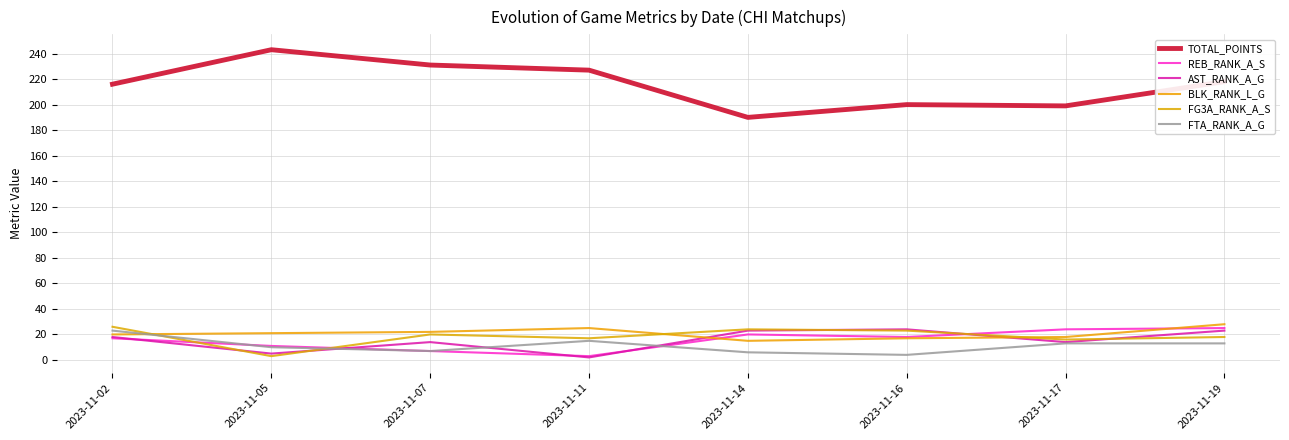

Reading right to left, extract all data points from this chart.

TOTAL_POINTS: 2023-11-19=218	2023-11-17=199	2023-11-16=200	2023-11-14=190	2023-11-11=227	2023-11-07=231	2023-11-05=243	2023-11-02=216
REB_RANK_A_S: 2023-11-19=25	2023-11-17=24	2023-11-16=18	2023-11-14=20	2023-11-11=3	2023-11-07=7	2023-11-05=11	2023-11-02=17
AST_RANK_A_G: 2023-11-19=23	2023-11-17=14	2023-11-16=24	2023-11-14=23	2023-11-11=2	2023-11-07=14	2023-11-05=5	2023-11-02=18
BLK_RANK_L_G: 2023-11-19=28	2023-11-17=18	2023-11-16=17	2023-11-14=15	2023-11-11=25	2023-11-07=22	2023-11-05=21	2023-11-02=20
FG3A_RANK_A_S: 2023-11-19=18	2023-11-17=16	2023-11-16=23	2023-11-14=24	2023-11-11=17	2023-11-07=20	2023-11-05=3	2023-11-02=26
FTA_RANK_A_G: 2023-11-19=13	2023-11-17=13	2023-11-16=4	2023-11-14=6	2023-11-11=15	2023-11-07=7	2023-11-05=10	2023-11-02=23